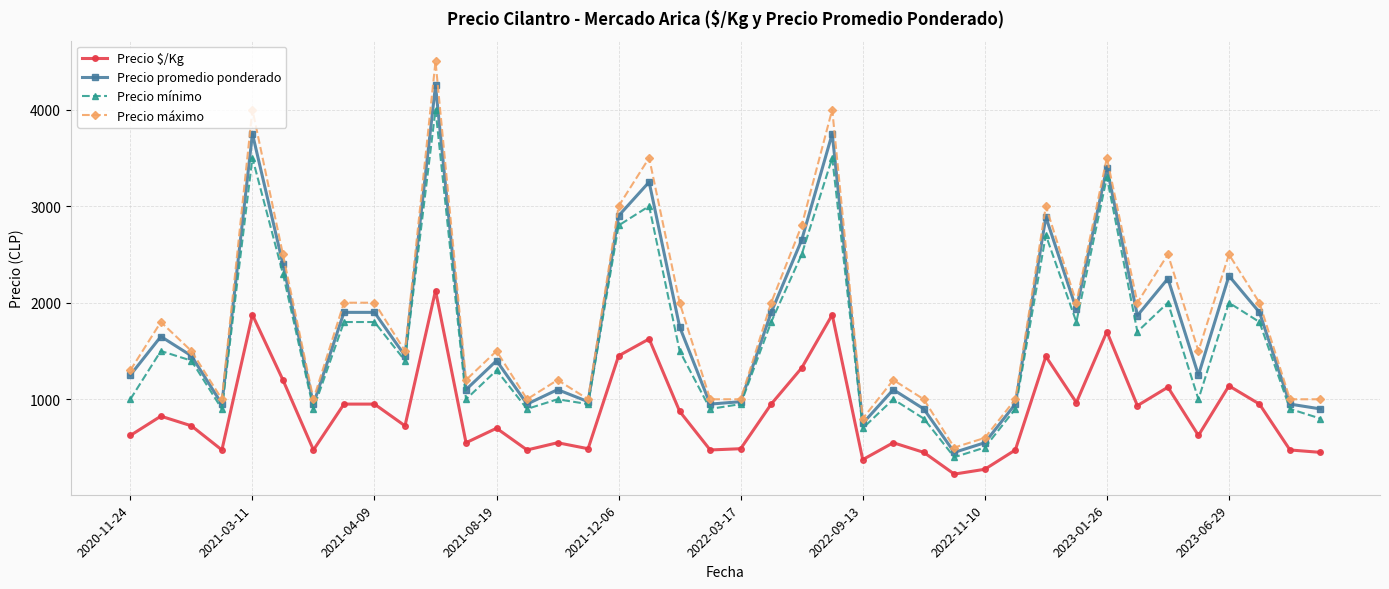

How many series are shown in this chart?

4